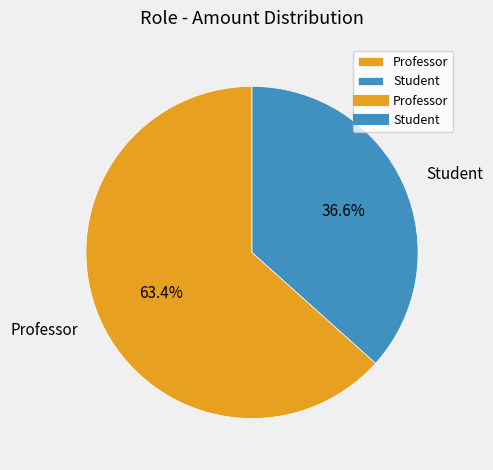

What portion of the pie excludes Professor?

36.6%